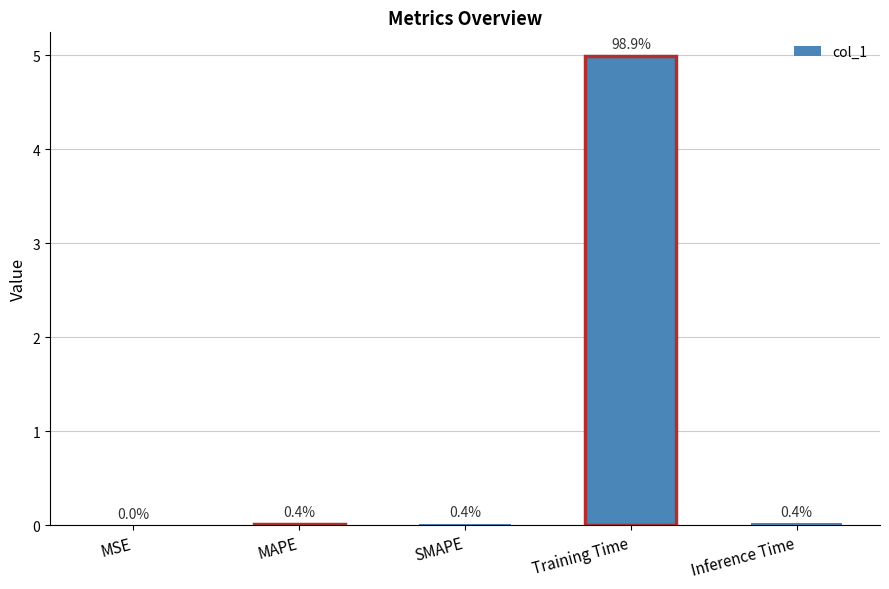

Are the bars horizontal?

No